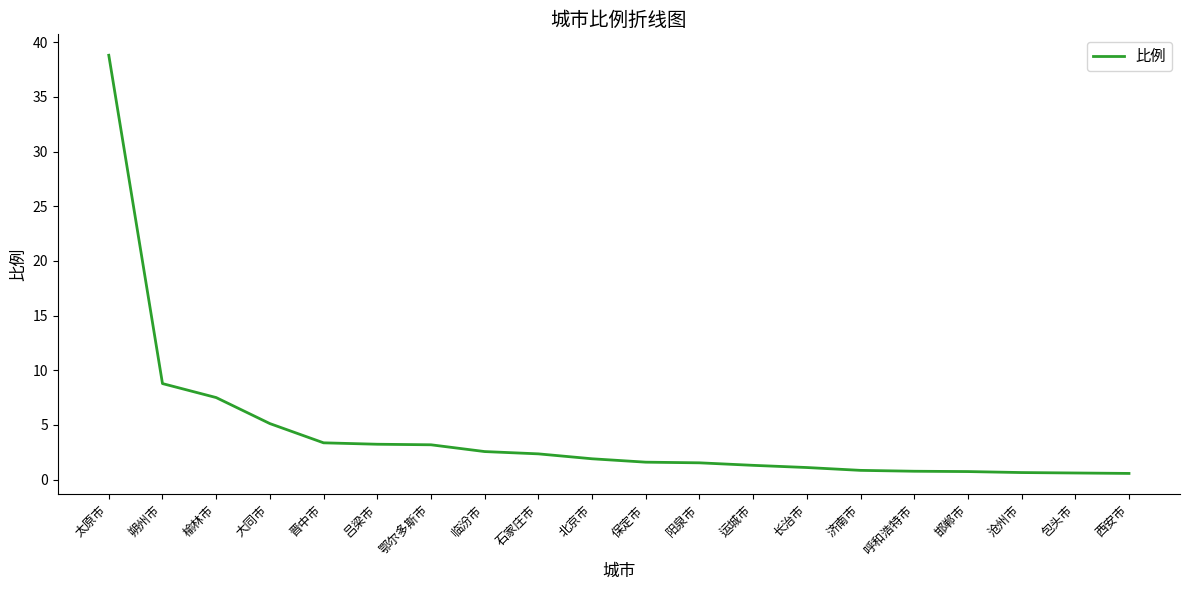

What position from the right is 临汾市?

13